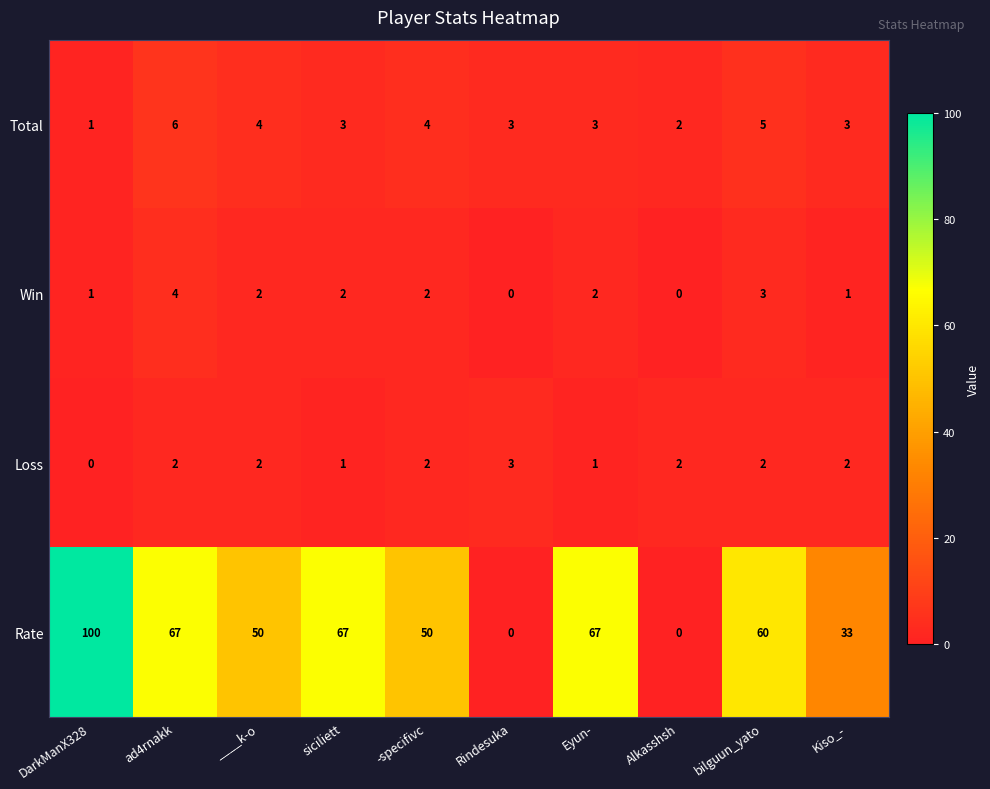

What is the maximum value for Rate?

100